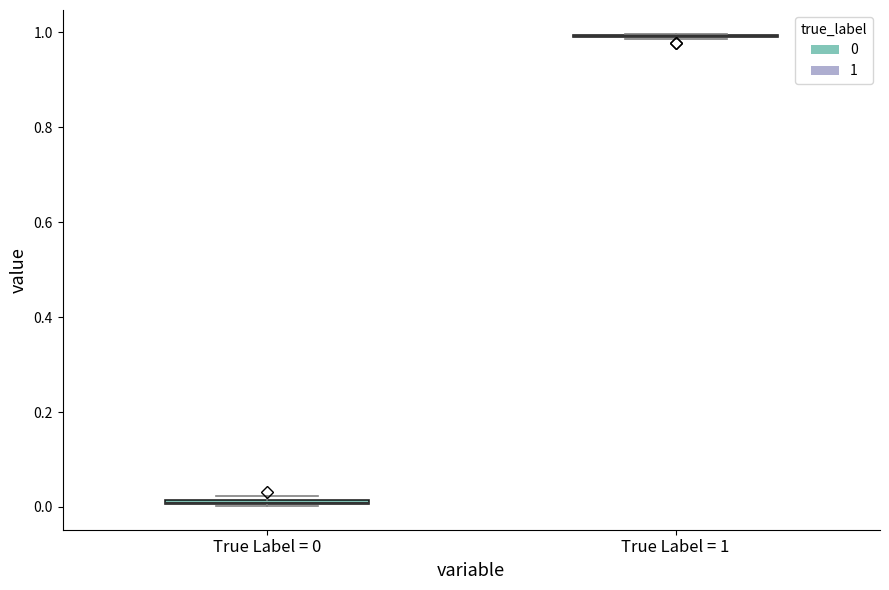

Where is the upper edge of the box for True Label = 0 on the y-axis? The values are not printed on the chart, so give them approximately, as read against the axis.

0.02